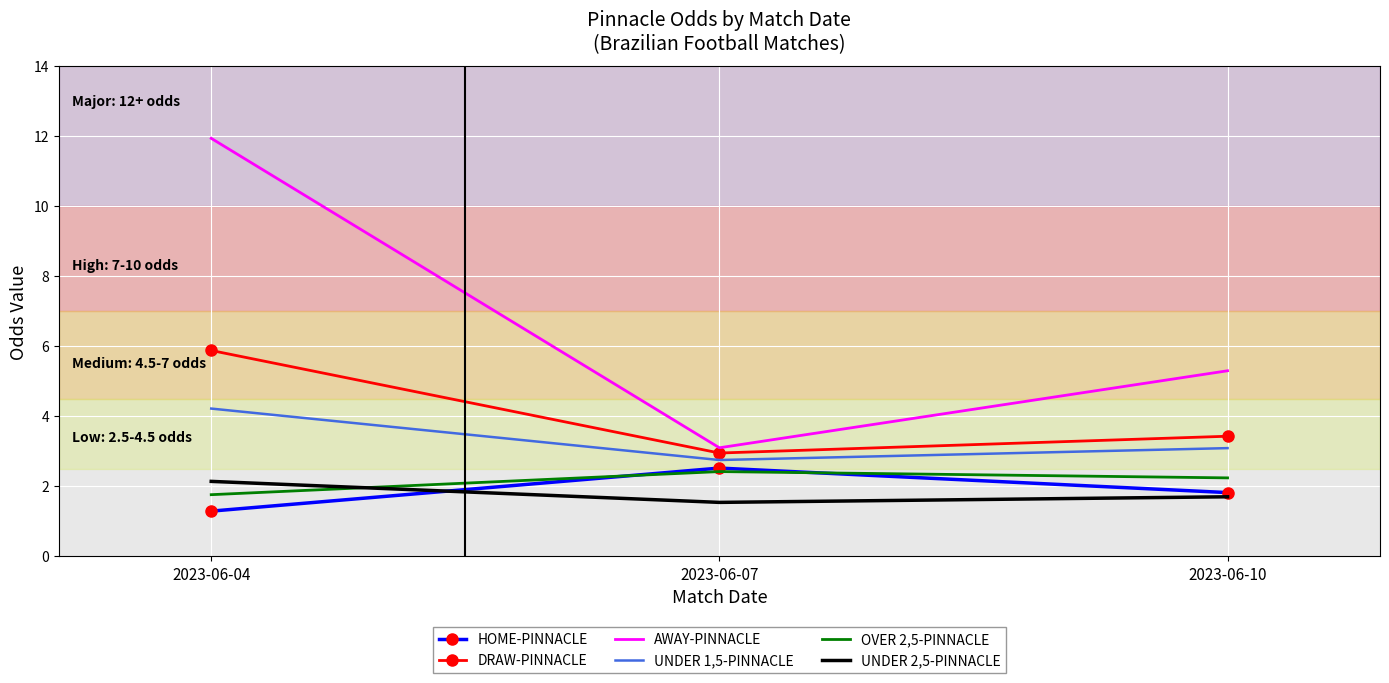

What is the sum of all UNDER 2,5-PINNACLE values?

5.4